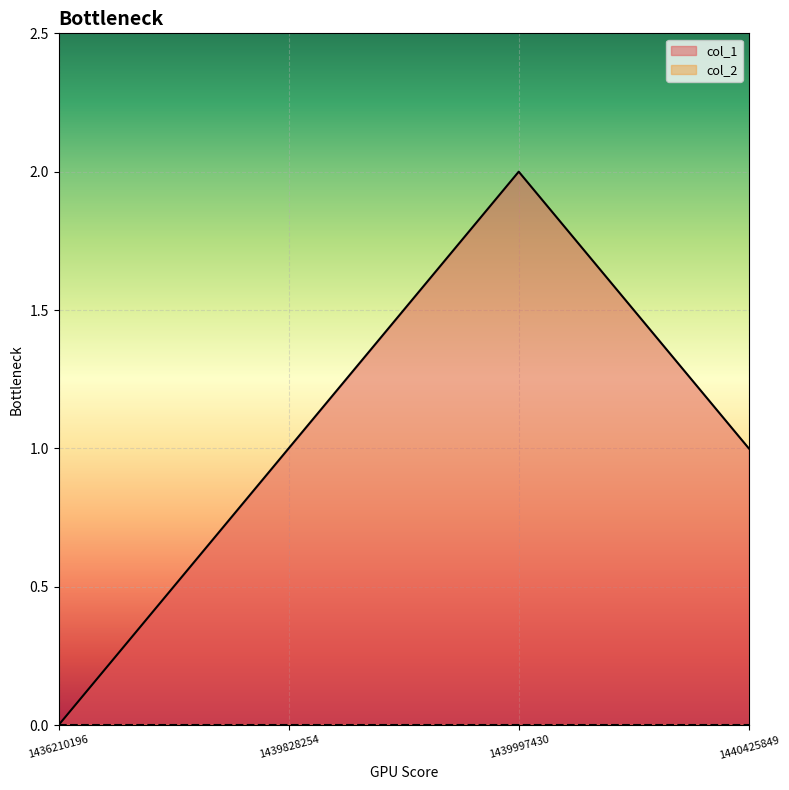

List the labels in order of value, smallest first.

1436210196, 1439828254, 1440425849, 1439997430